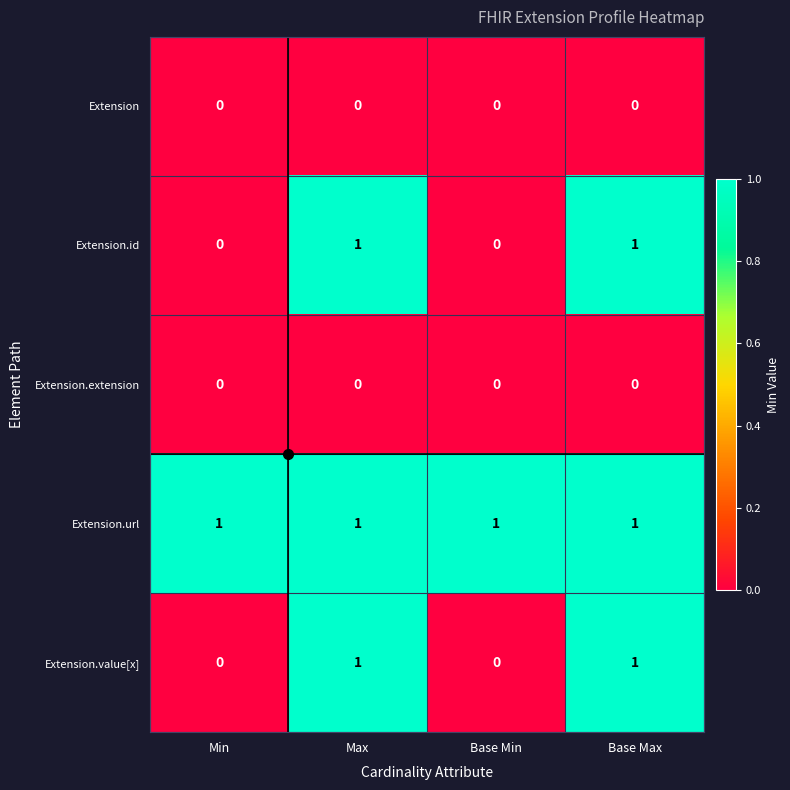

What is the sum of all Extension.url values?

4